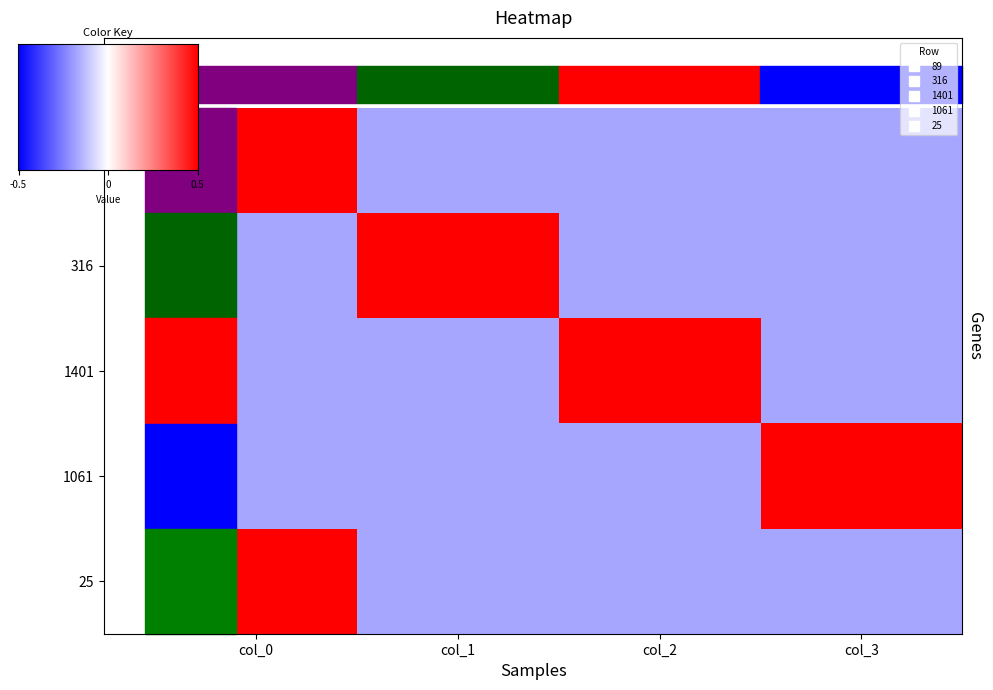

How many data points does each series have?

4